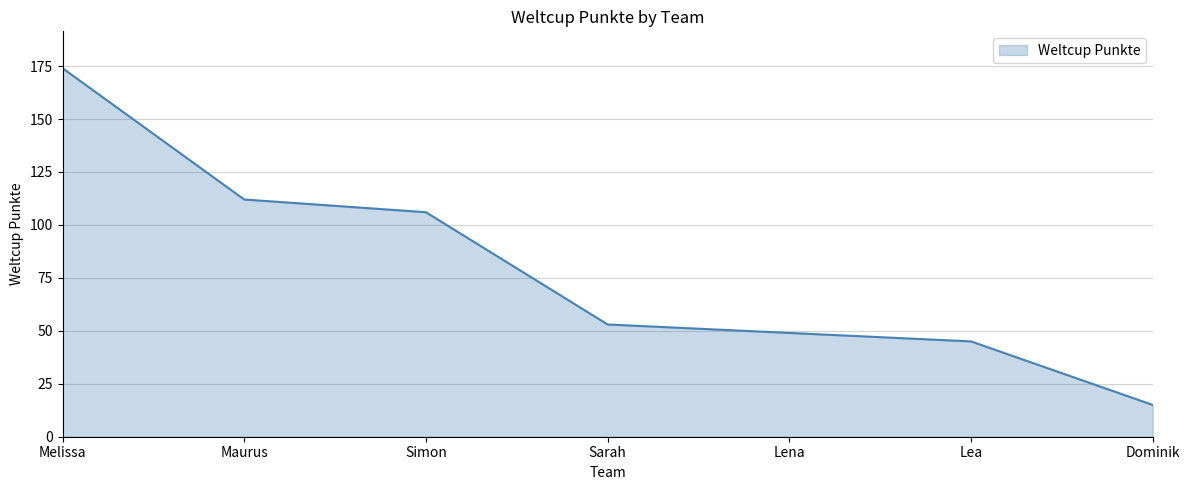

What position from the right is Maurus?

6